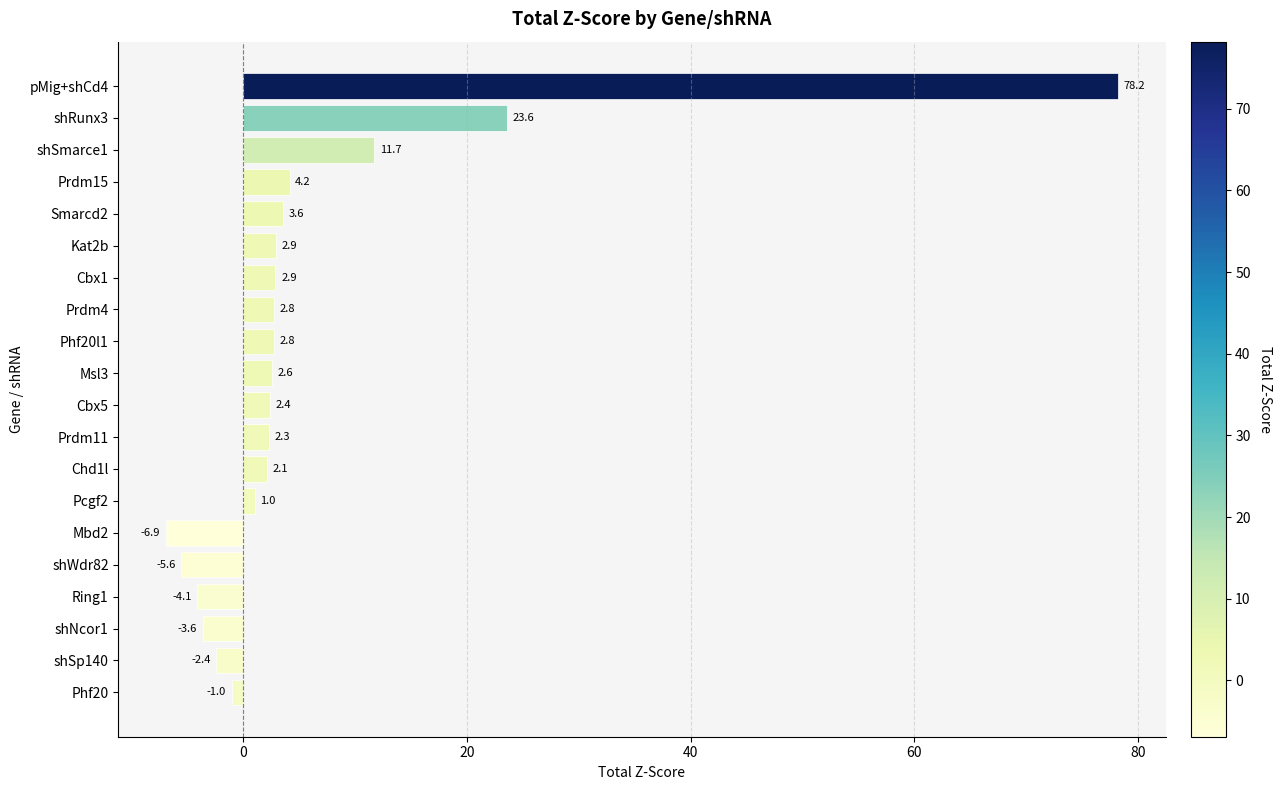

What is the difference between the second highest and second lowest values?

29.2